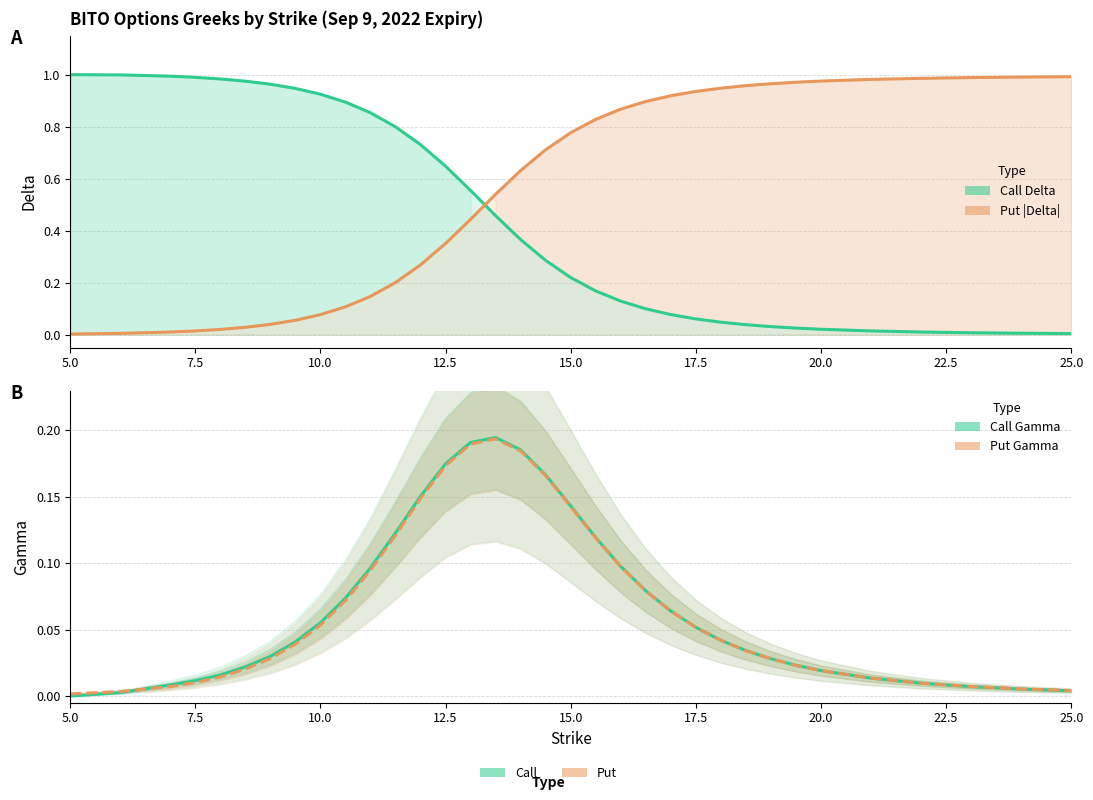

Is it true that Call Delta equals 0.0 at 20?

False